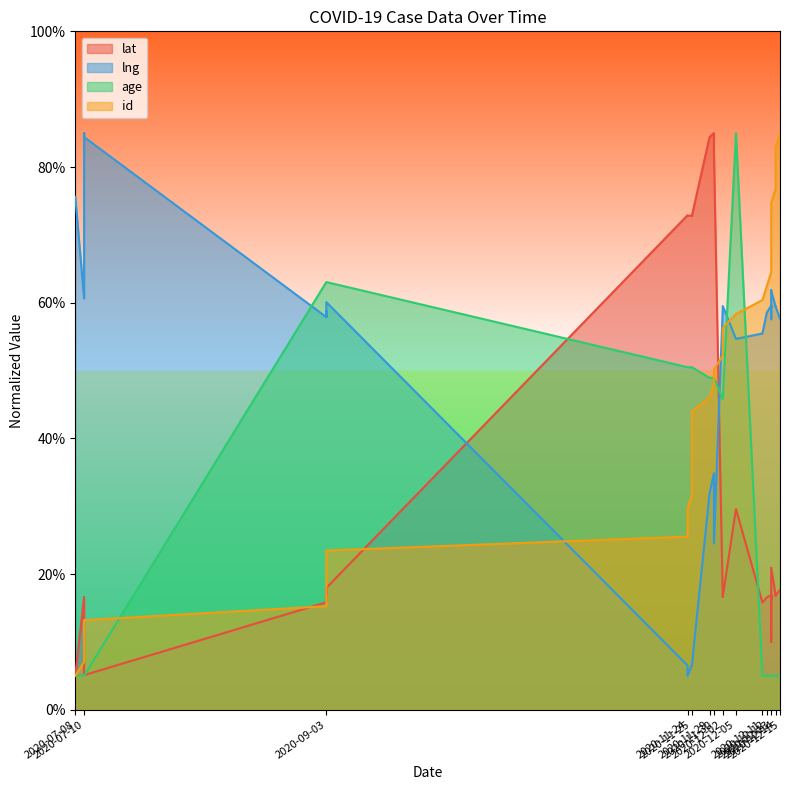

Is the value of lng at 2020-12-13 greater than the value of age at 2020-11-29?

Yes